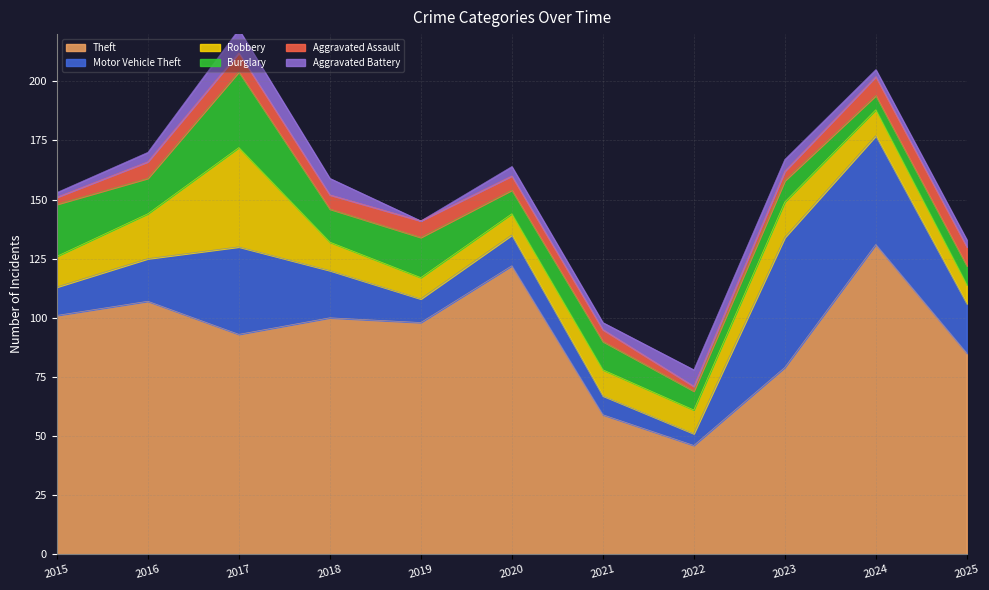

True or false: Robbery has more than 1 interior local peaks.

True